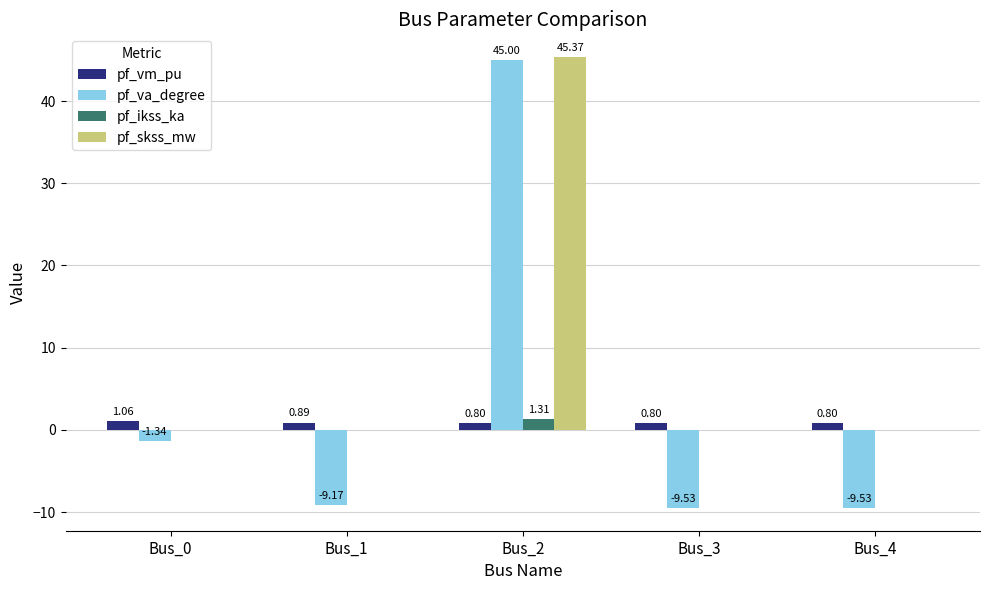

Which series has the largest total across all categories?

pf_skss_mw